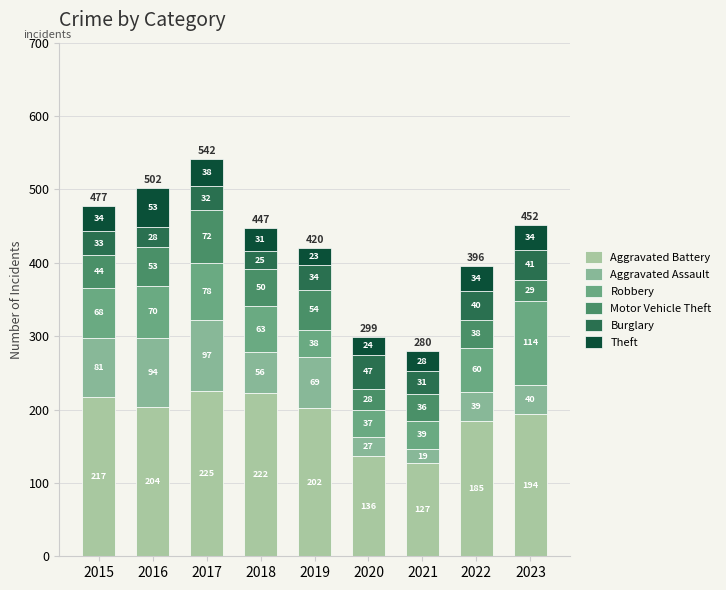

How many values in the Theft series are below 202?

4